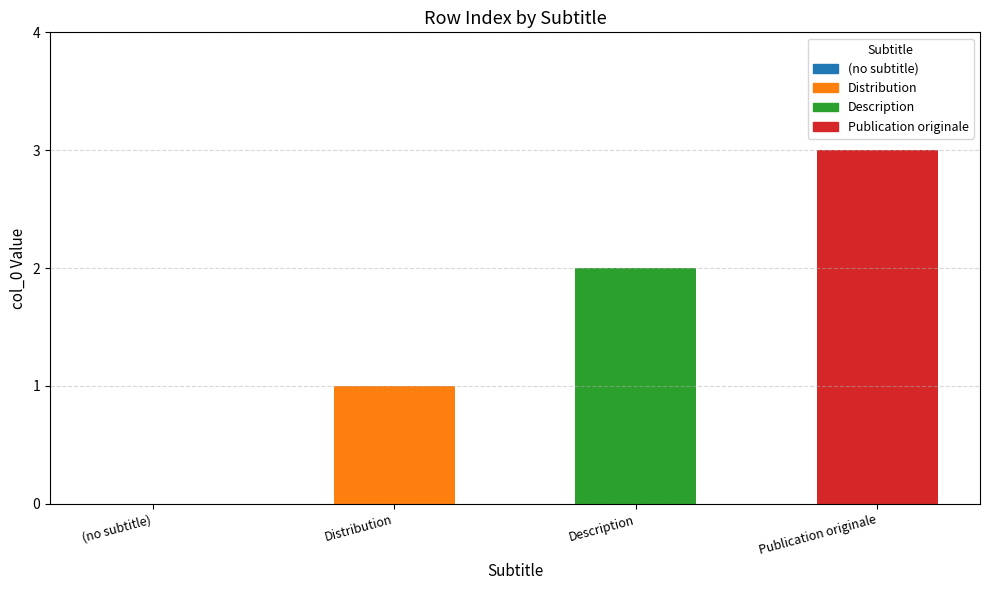

List the labels in order of value, smallest first.

(no subtitle), Distribution, Description, Publication originale